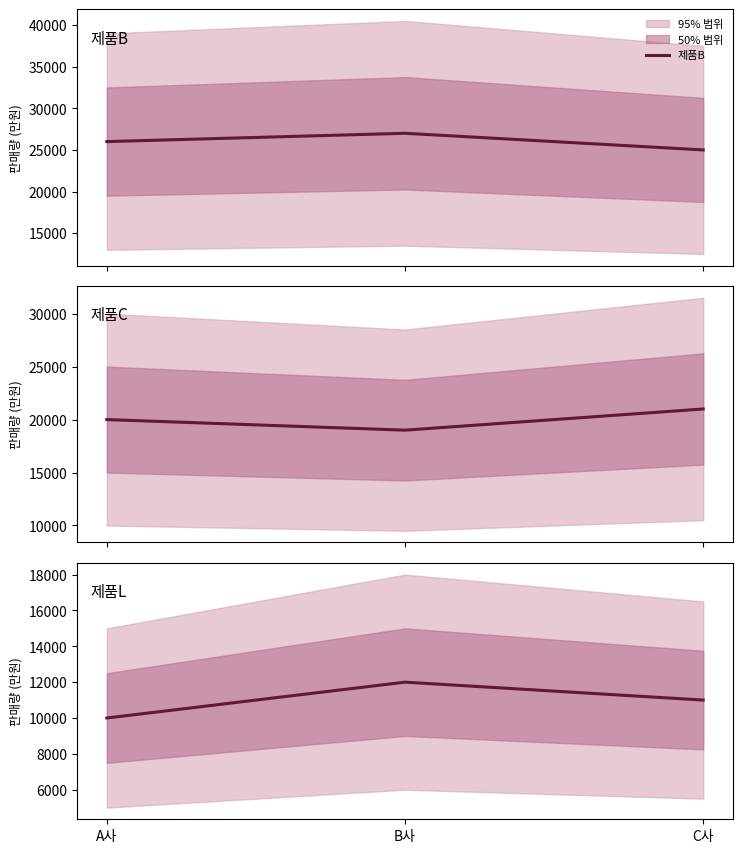

How many data points does each series have?

3